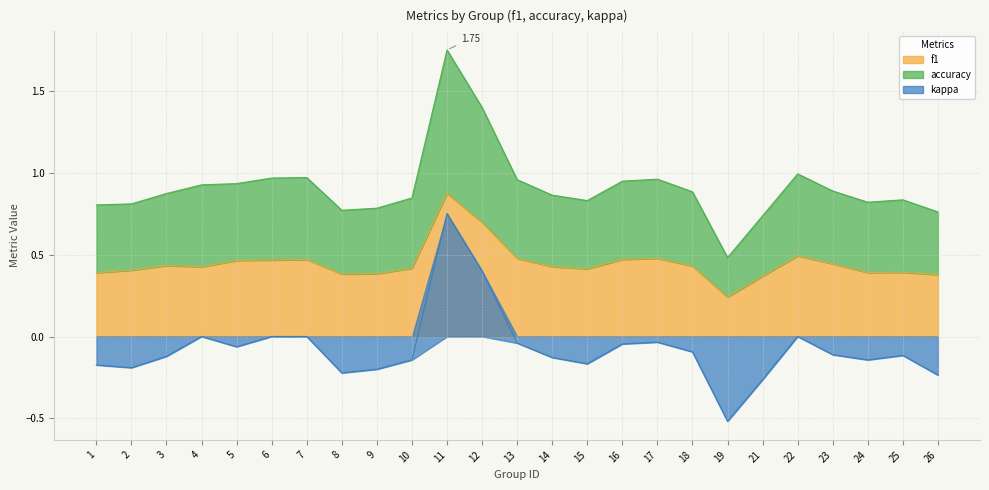

What value does the kappa series have at 23?

0.9